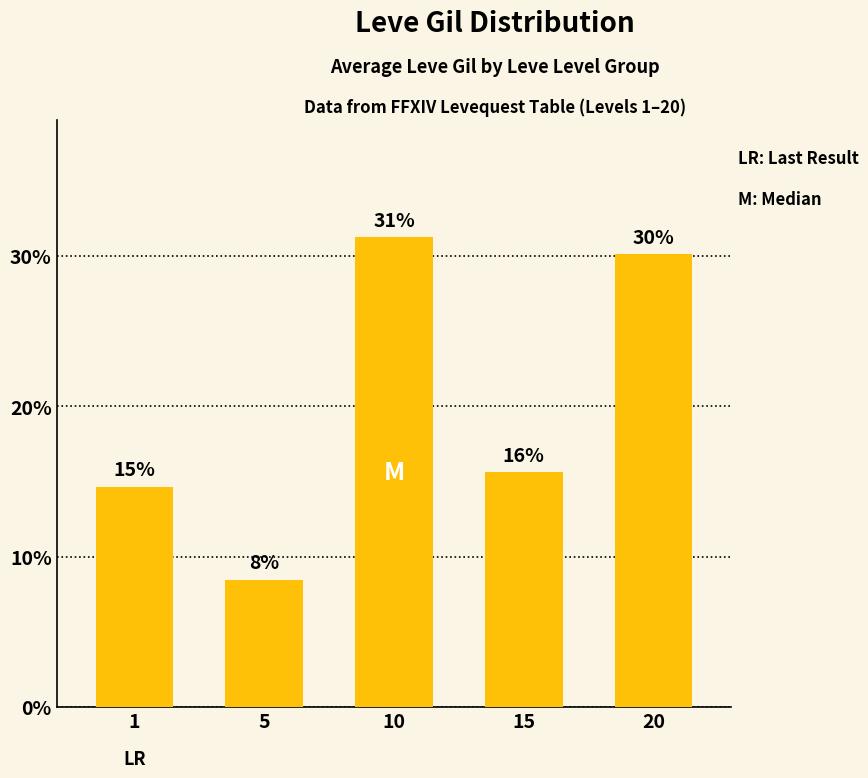

What is the difference between the maximum and minimum values?

0.2